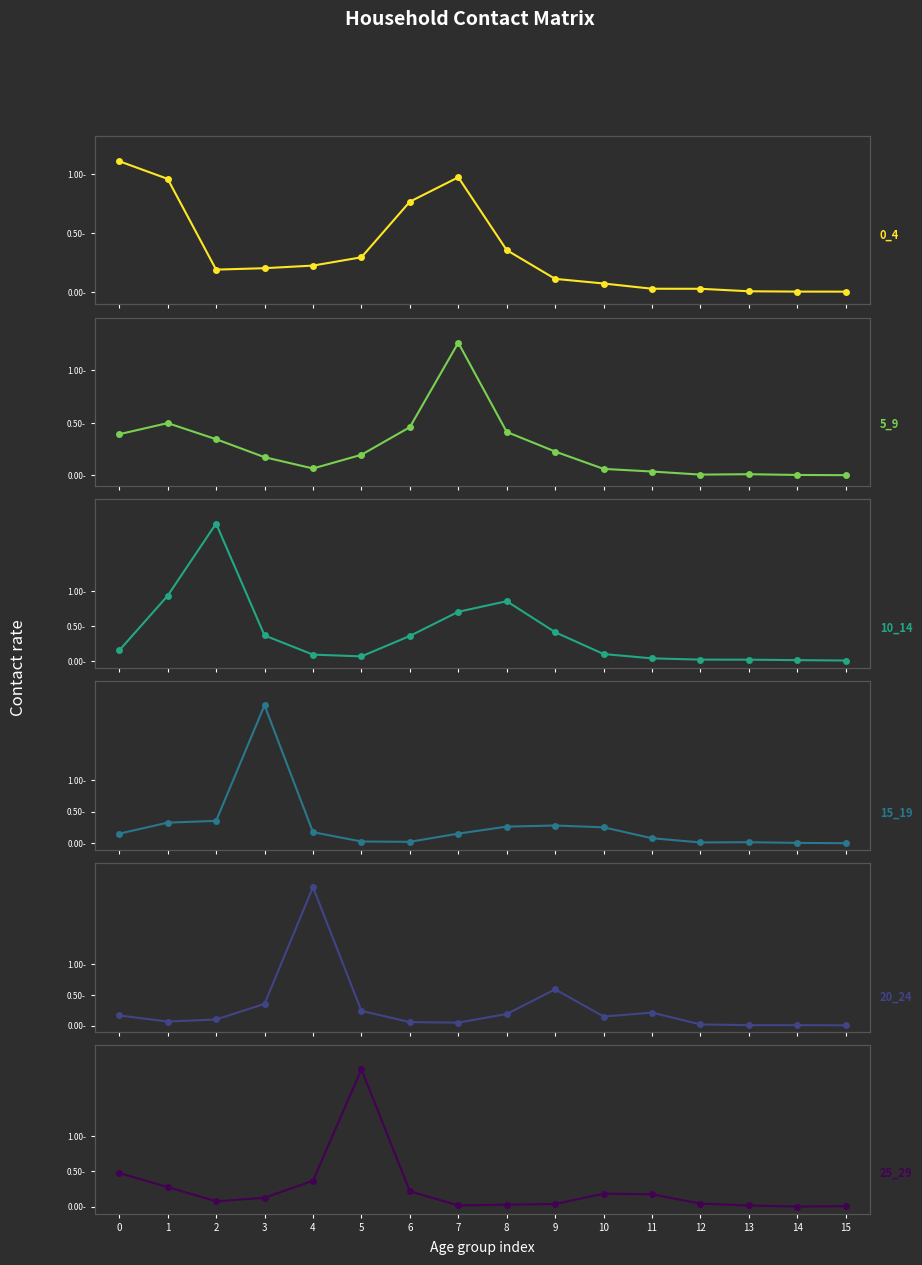

In 5_9, how many points are higher than both neighbors (excluding endpoints)?

3